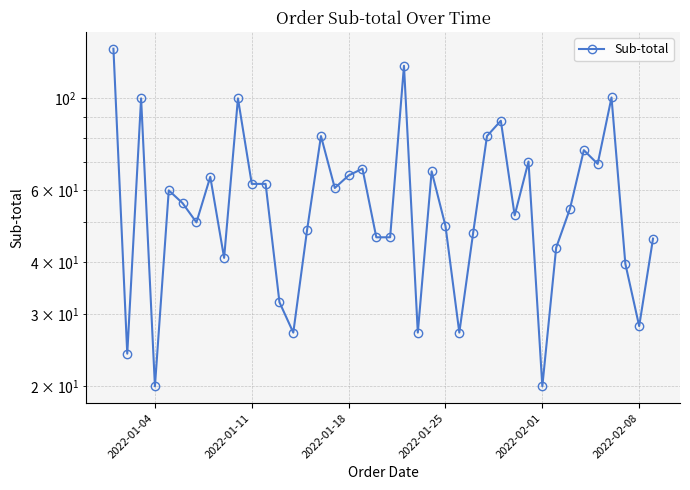

Reading left to right, extract all data points from this chart.

132.0	24.0	100.0	20.0	59.8	55.7	50.0	64.5	41.0	100.0	62.0	62.0	32.0	27.0	48.0	81.0	60.6	65.0	67.5	46.0	46.0	120.0	27.0	66.5	49.0	27.0	47.2	81.0	88.2	52.0	70.2	20.0	43.4	54.0	74.9	69.3	100.5	39.7	28.0	45.7